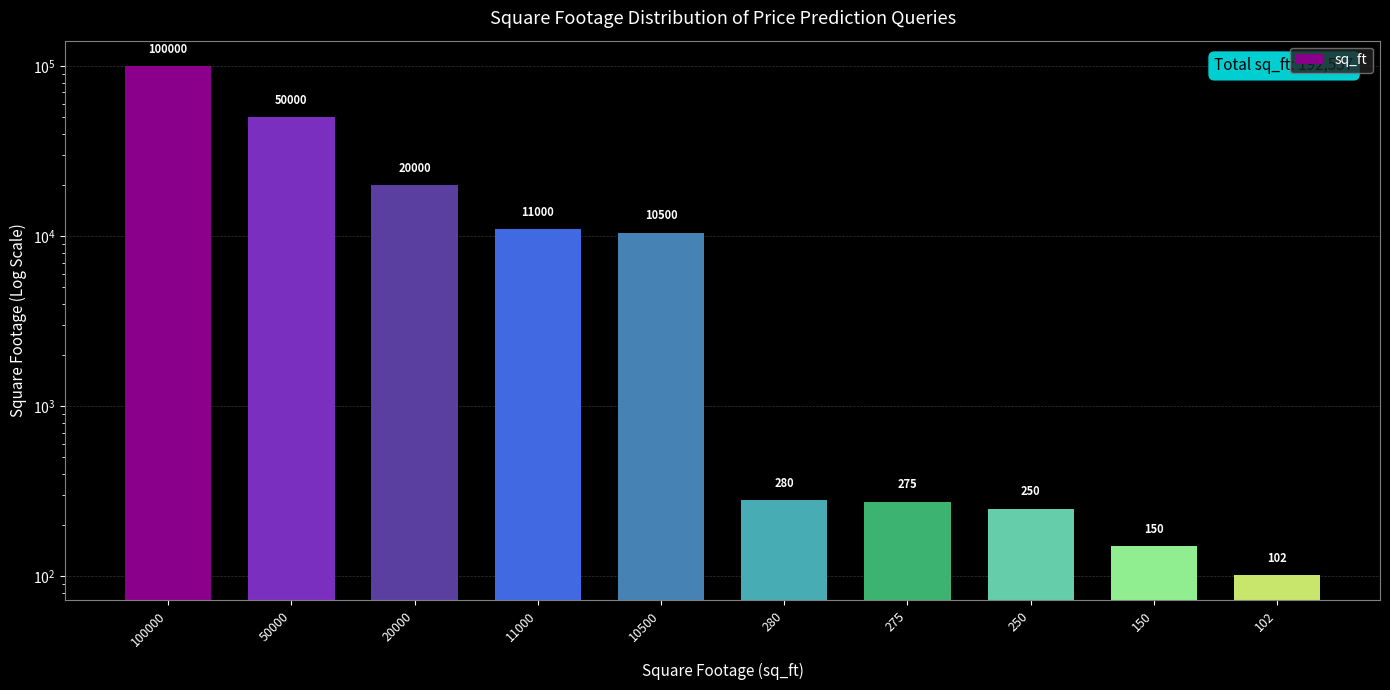

The value at 20000 is 29210. True or false?

False